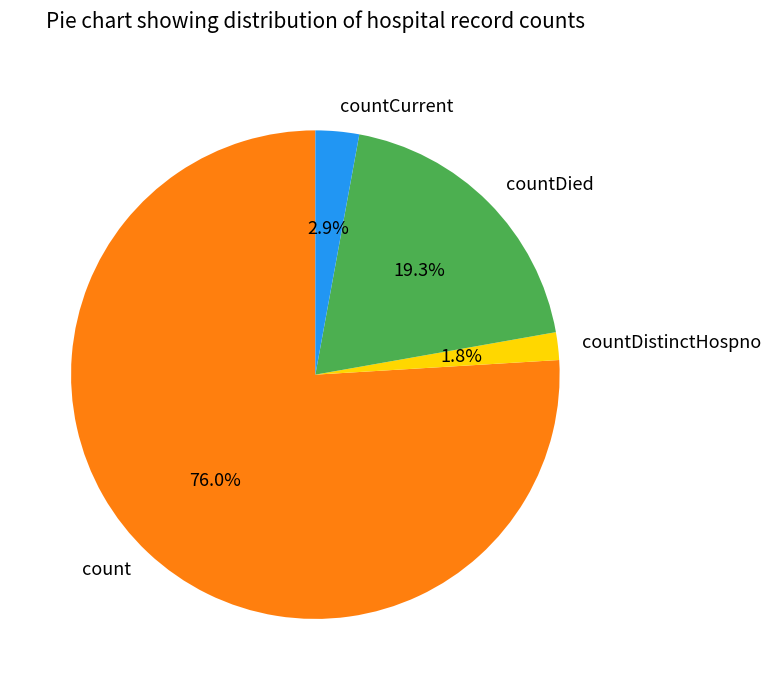

To the nearest percent, what is the combined percentage of count and countDied?

95%